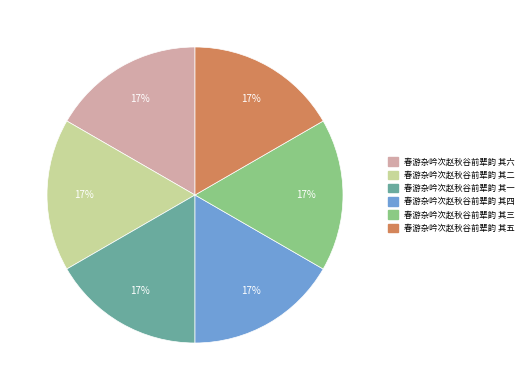

Is there a majority slice in this chart?

No